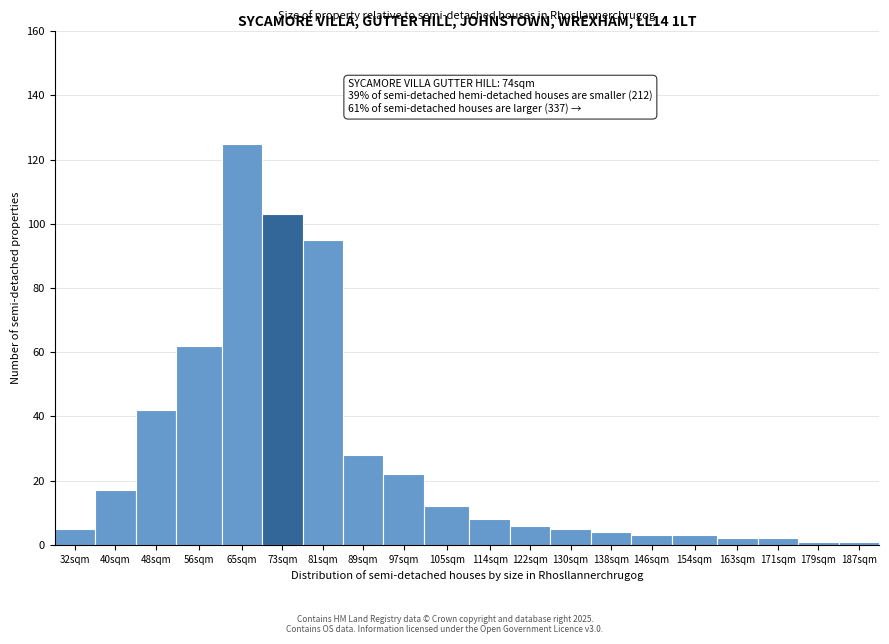

Reading right to left, extract all data points from this chart.

187sqm=1	179sqm=1	171sqm=2	163sqm=2	154sqm=3	146sqm=3	138sqm=4	130sqm=5	122sqm=6	114sqm=8	105sqm=12	97sqm=22	89sqm=28	81sqm=95	73sqm=103	65sqm=125	56sqm=62	48sqm=42	40sqm=17	32sqm=5